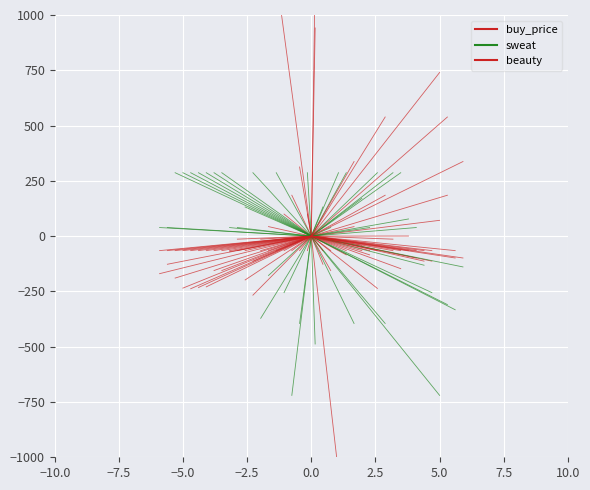

What are all the series names shown in the legend?

buy_price, sweat, beauty